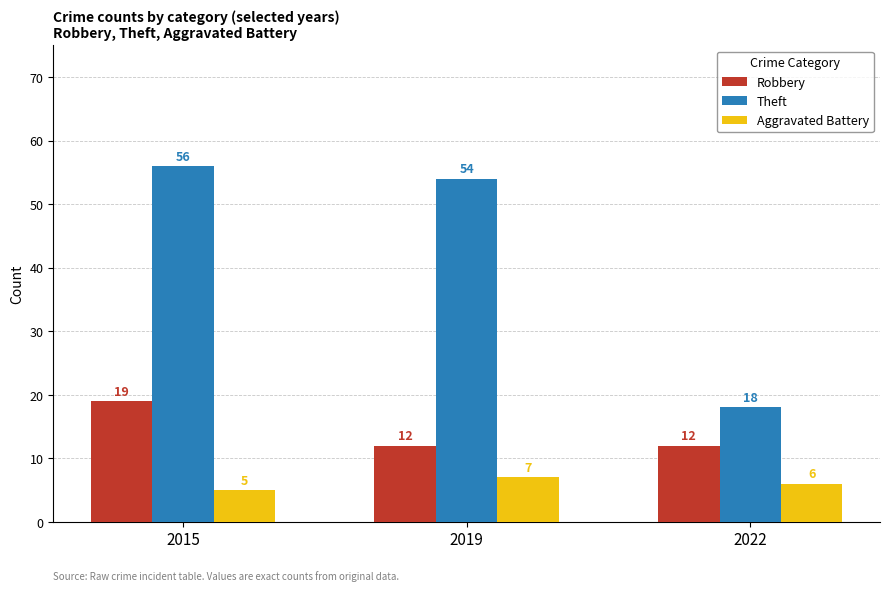

What are all the series names shown in the legend?

Robbery, Theft, Aggravated Battery